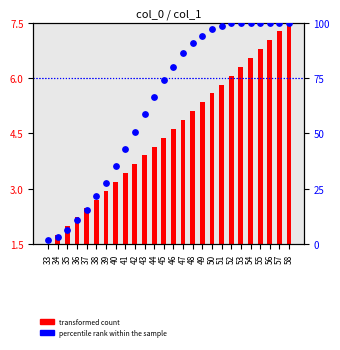

What are all the series names shown in the legend?

transformed count, percentile rank within the sample